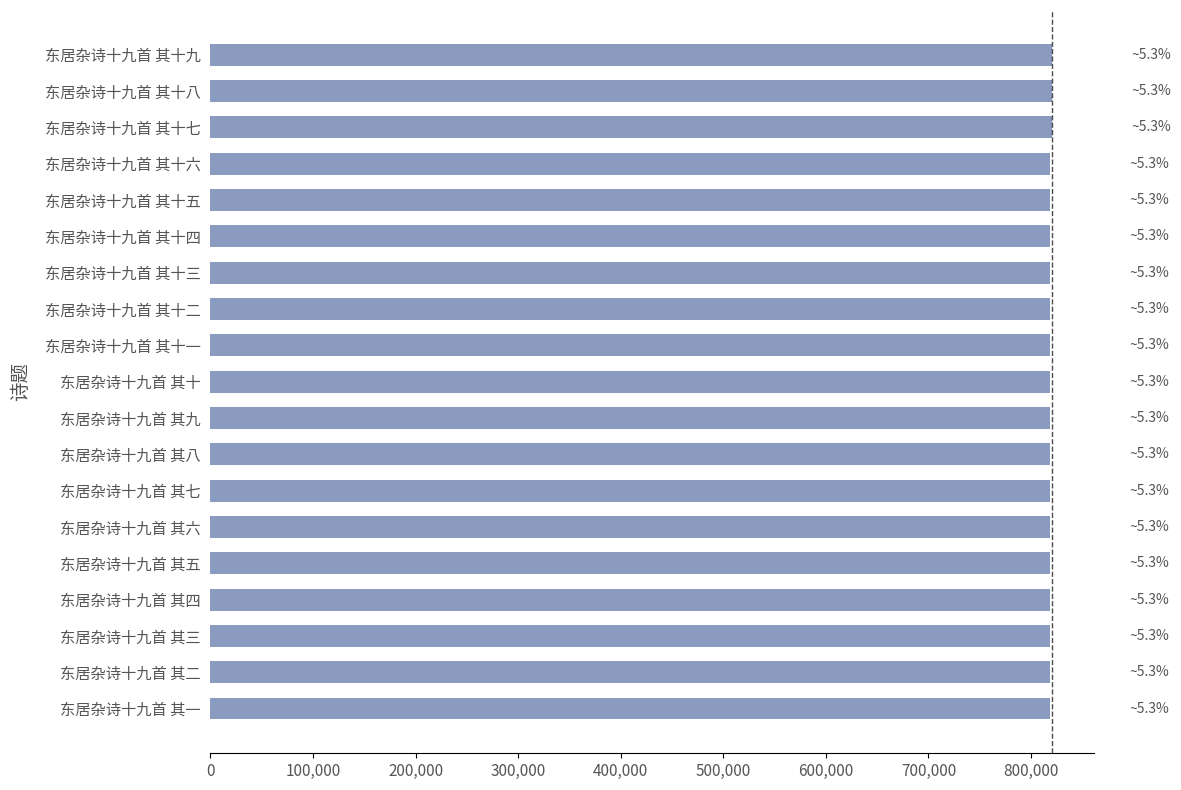

Are the bars horizontal?

Yes